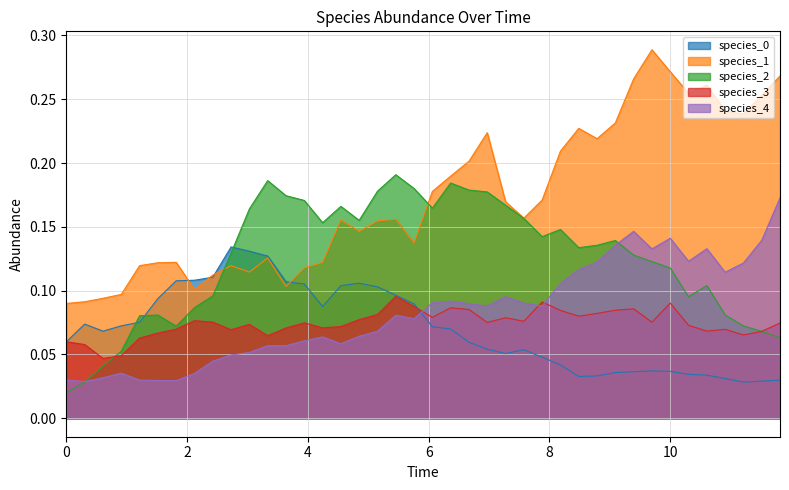

What is the difference between the second highest and second lowest values in the species_1 series?

0.2